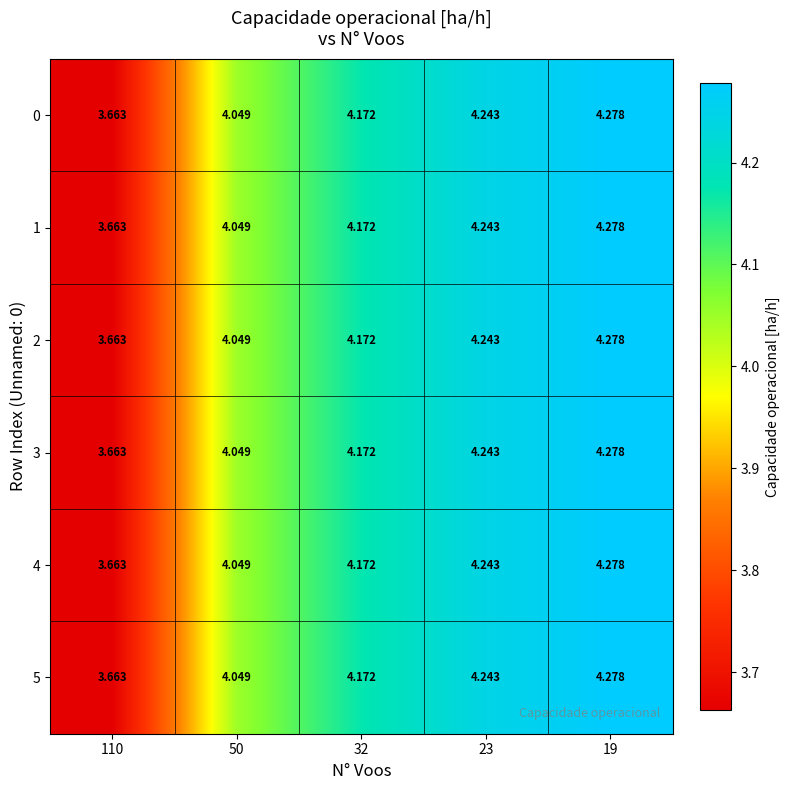

Count the number of data series in this chart.

6